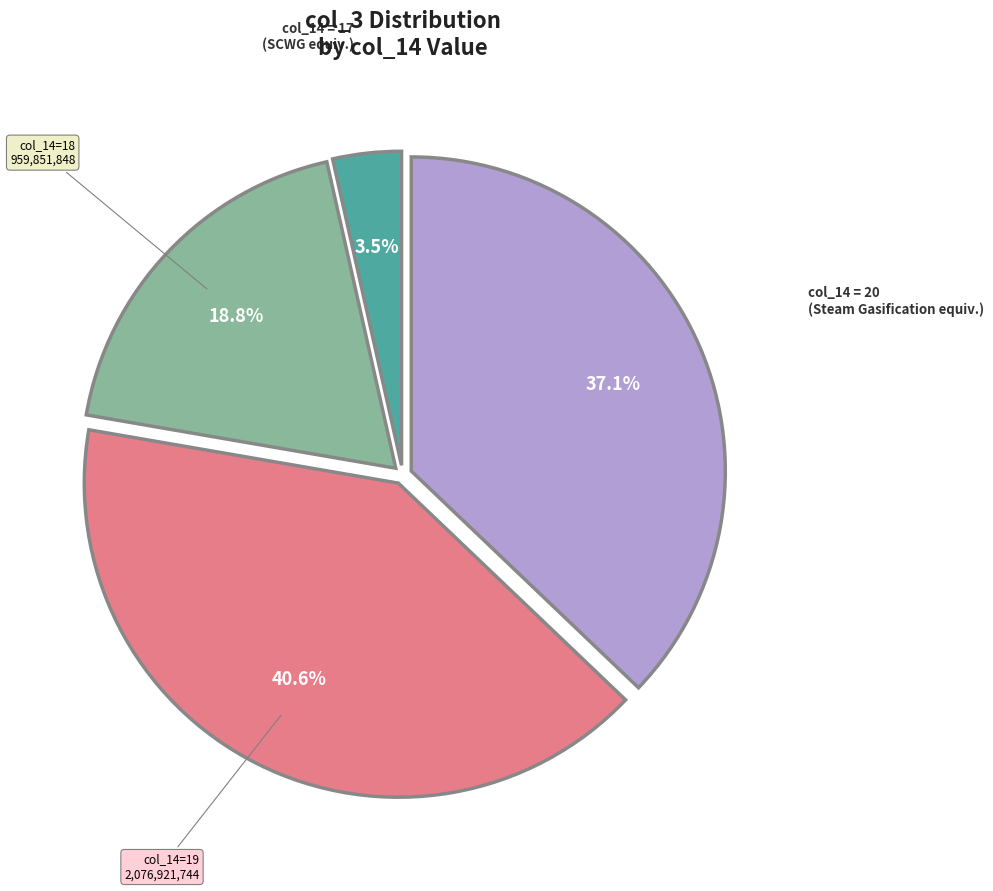

Is there any slice that represents more than half of the pie?

No